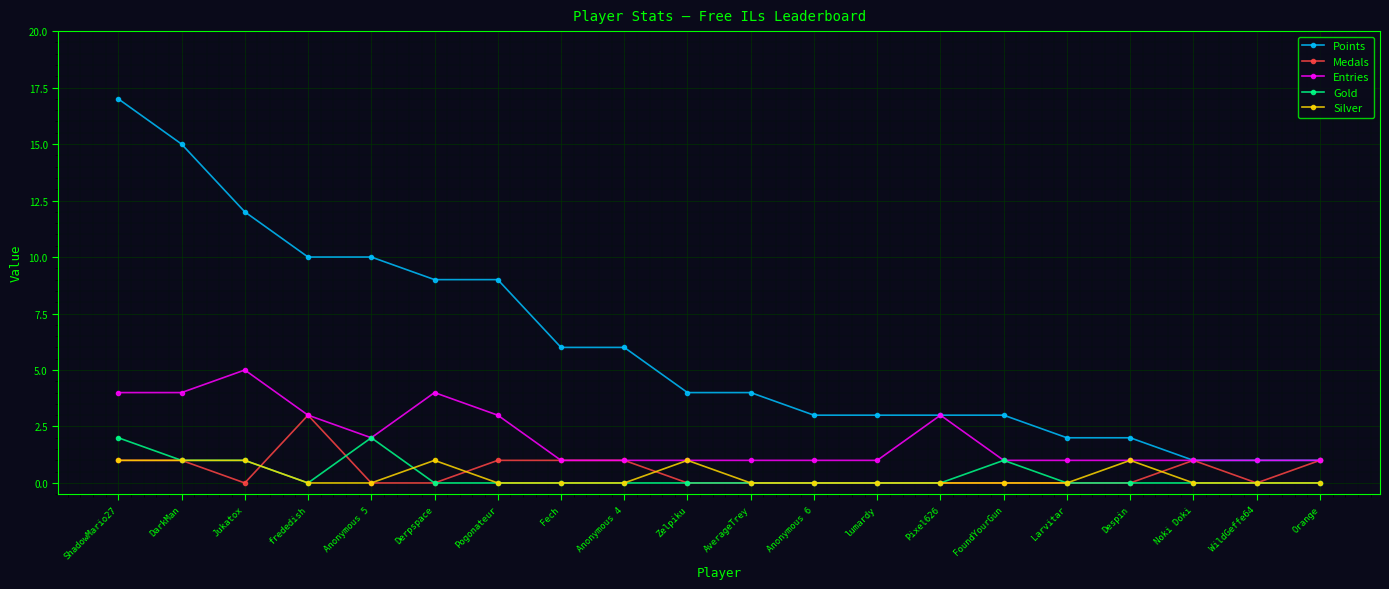

What position from the right is Jukatox?

18